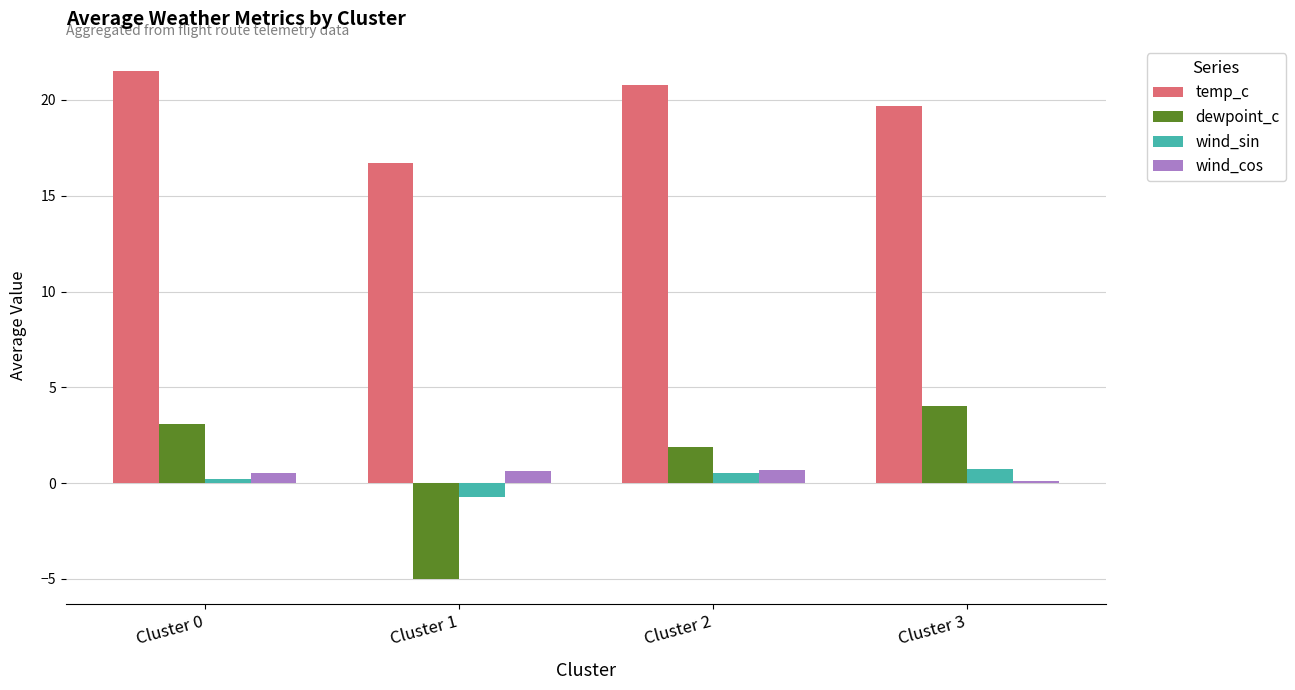

What is the difference between the dewpoint_c values at Cluster 3 and Cluster 0?

0.9